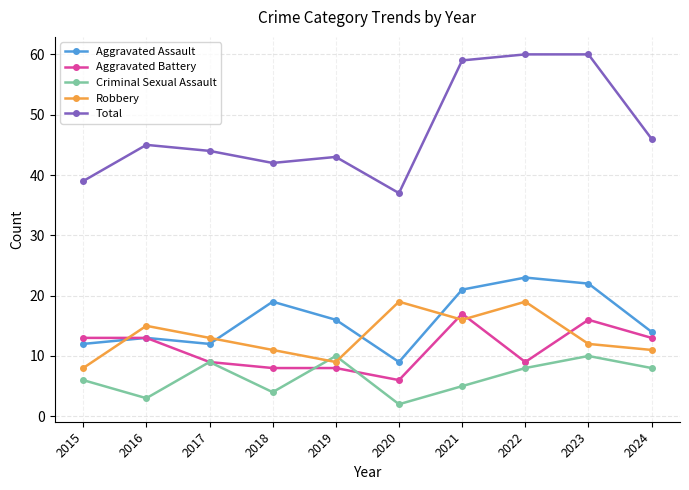

True or false: Criminal Sexual Assault and Aggravated Assault intersect in this chart.

False